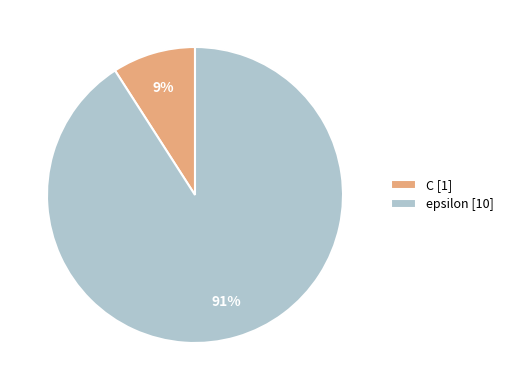

True or false: C accounts for 9% of the total.

True